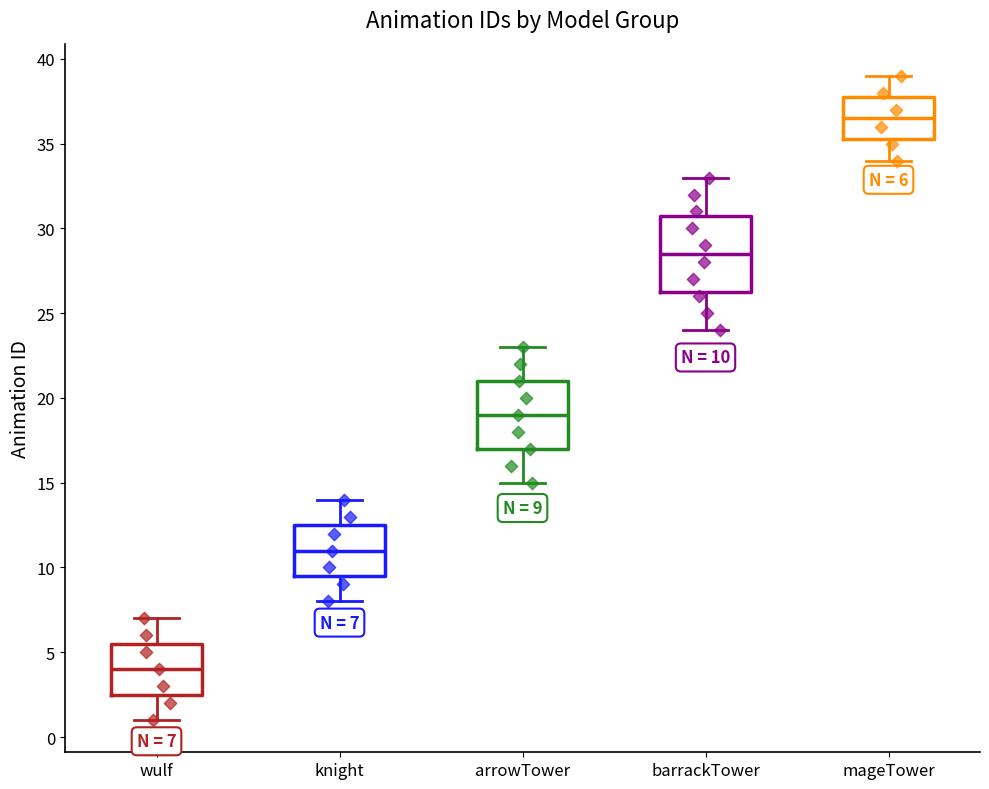

Which box has the highest median line?

mageTower